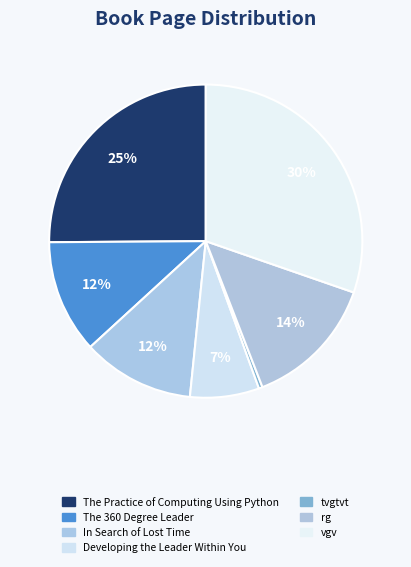

Count the number of slices in the pie.

7